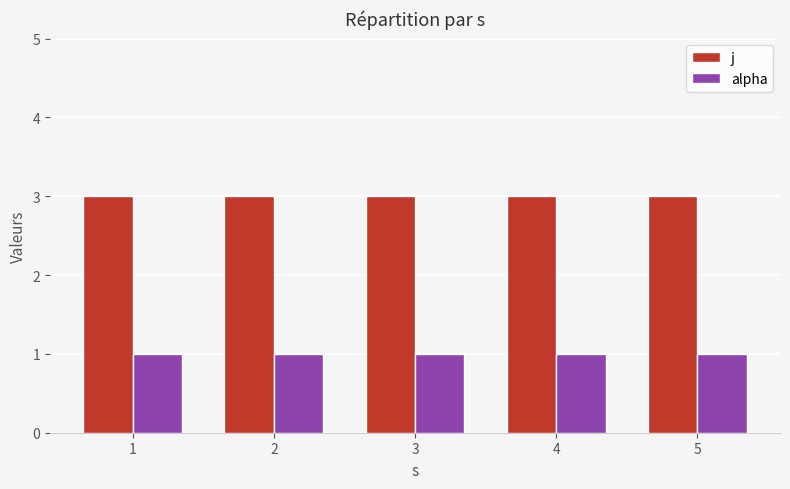

Which series has the largest total across all categories?

j